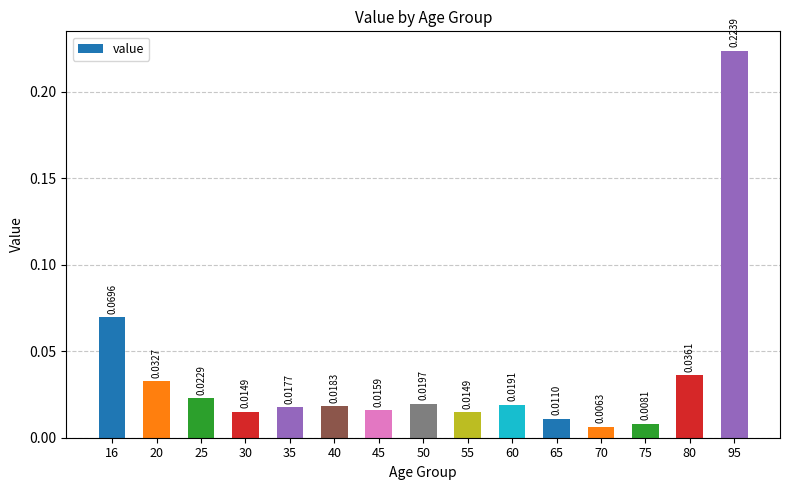

Between 20 and 75, which is larger?

20